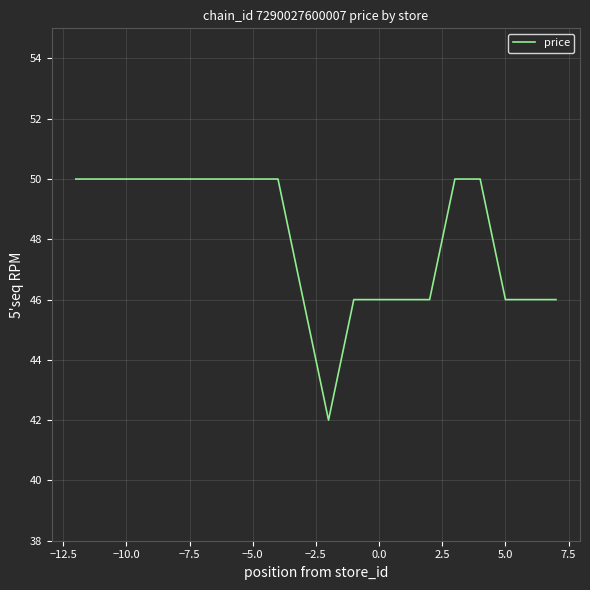

What is the difference between the maximum and minimum values?

8